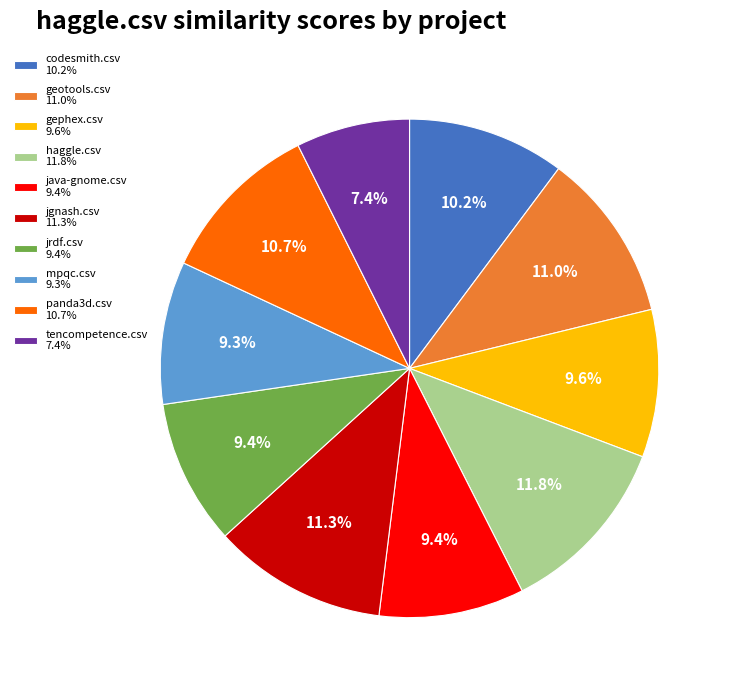

How many slices are in this pie chart?

10